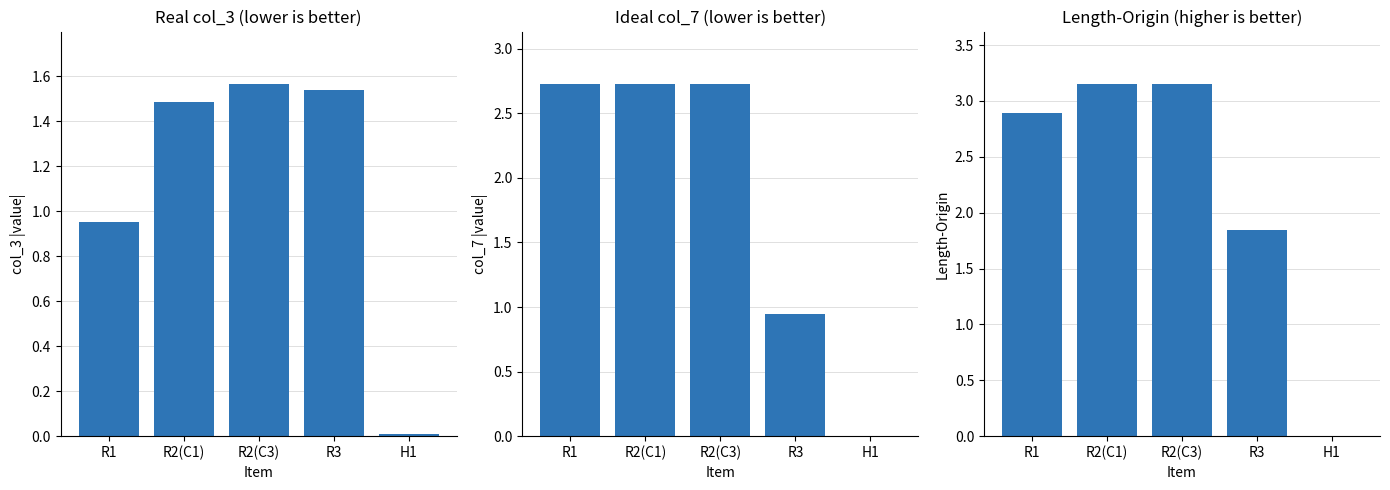

What is the difference between the highest and lowest values at R1?

1.9